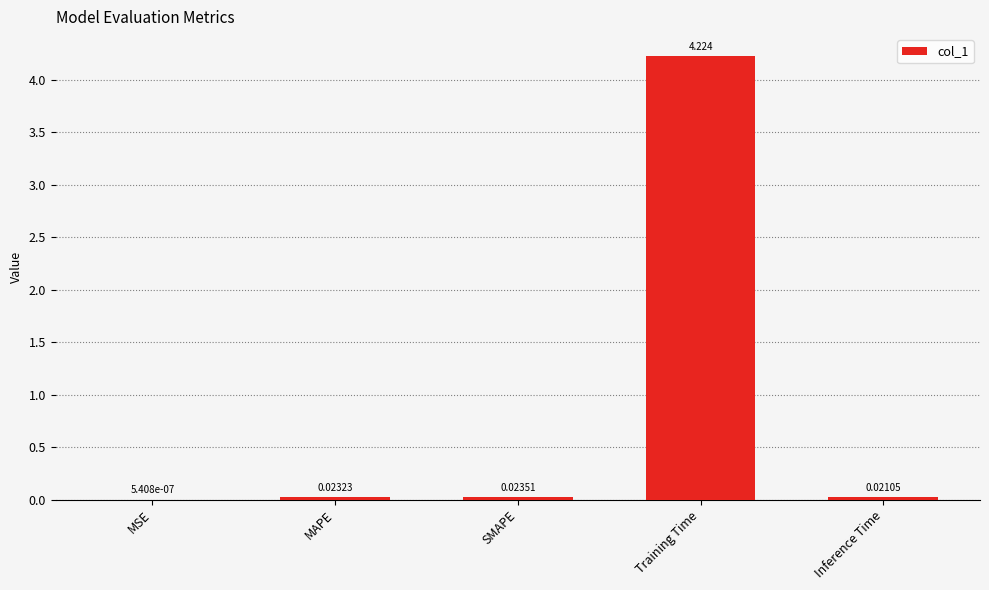

Which label corresponds to the largest value in the chart?

Training Time